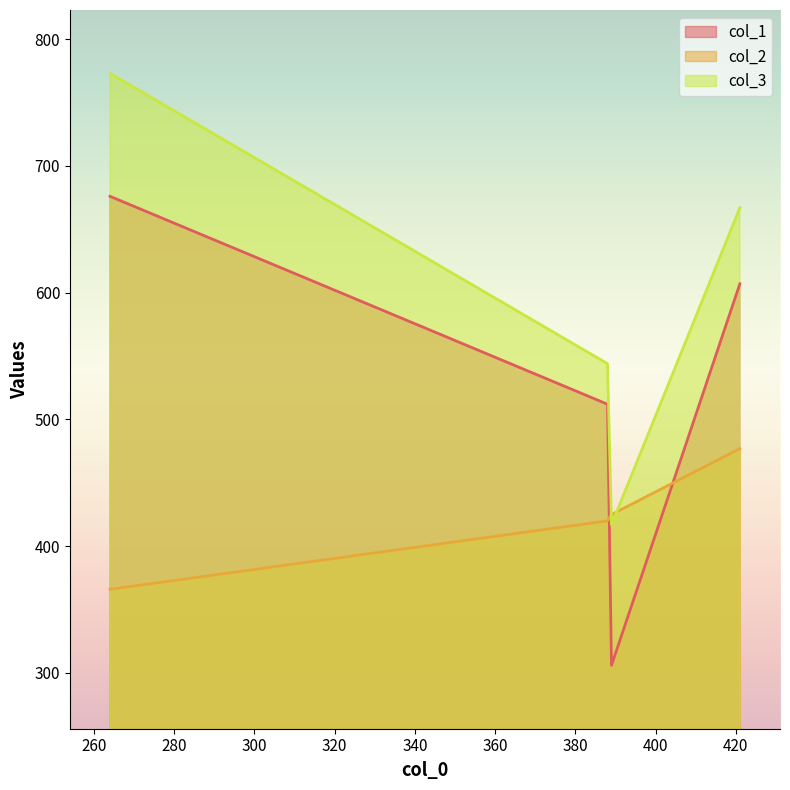

Reading right to left, what are all the values shown in this chart?

col_1: 388=512	421=607	264=676	389=306
col_2: 388=420	421=477	264=366	389=425
col_3: 388=544	421=667	264=773	389=417